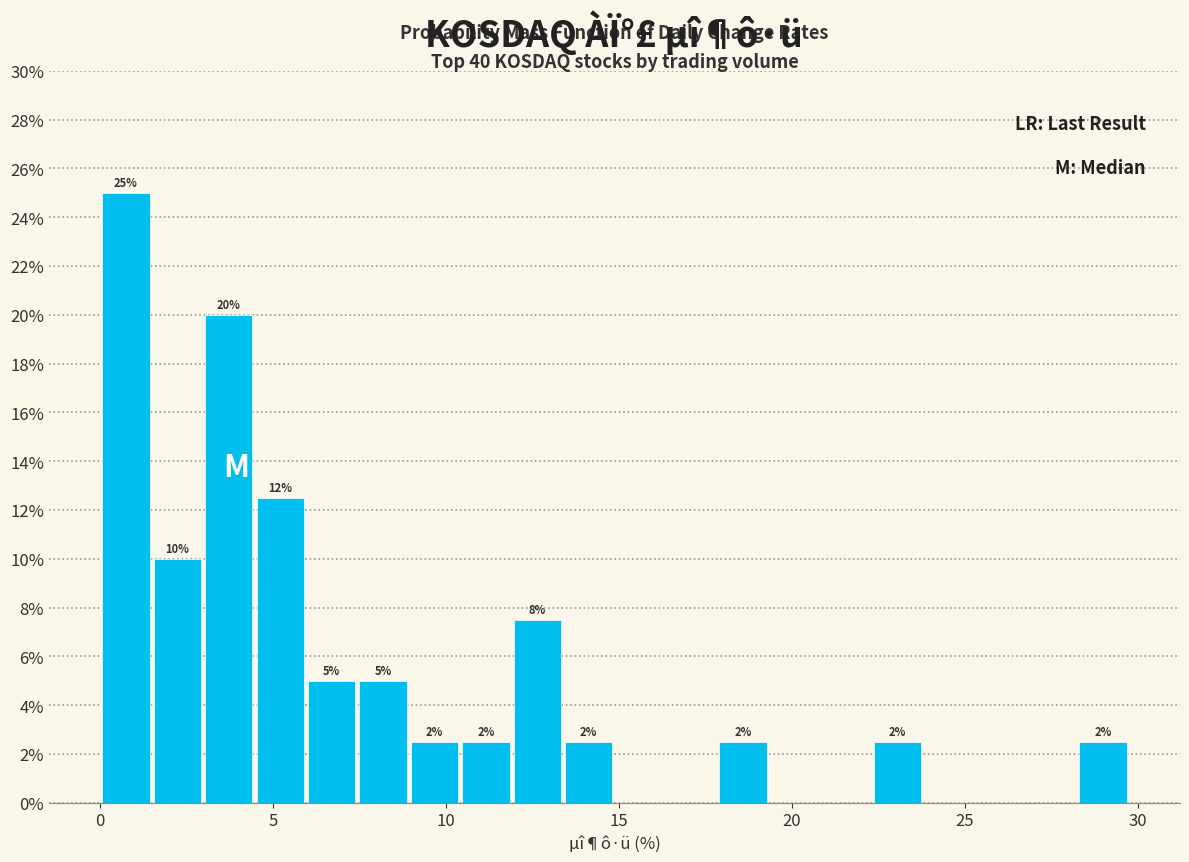

Around what value on the x-axis is the tallest bar? Give the approximate position of its centre, as read against the axis.

0.5